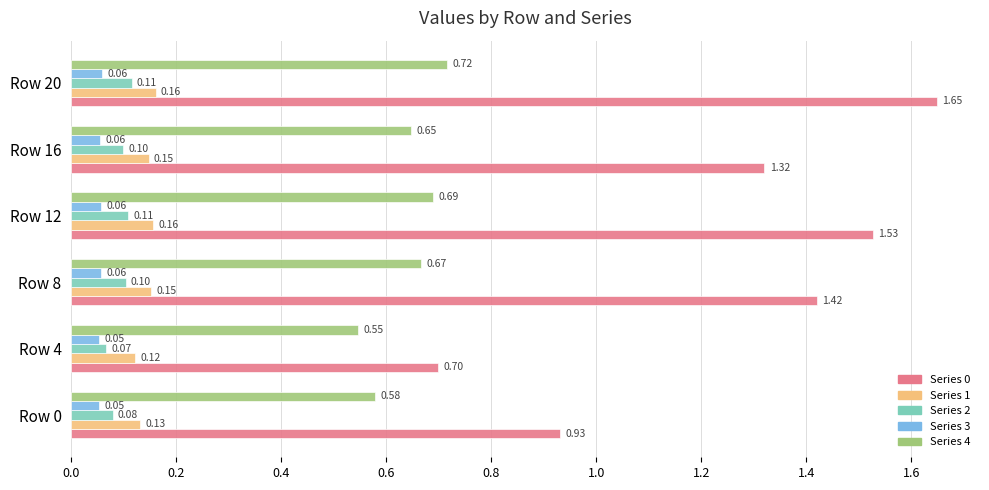

Count the number of data series in this chart.

5